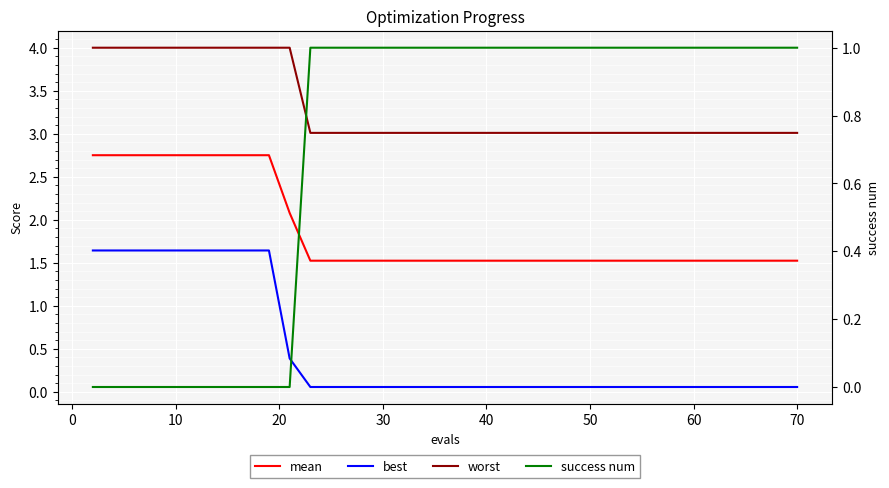

How many distinct data groups are displayed?

4